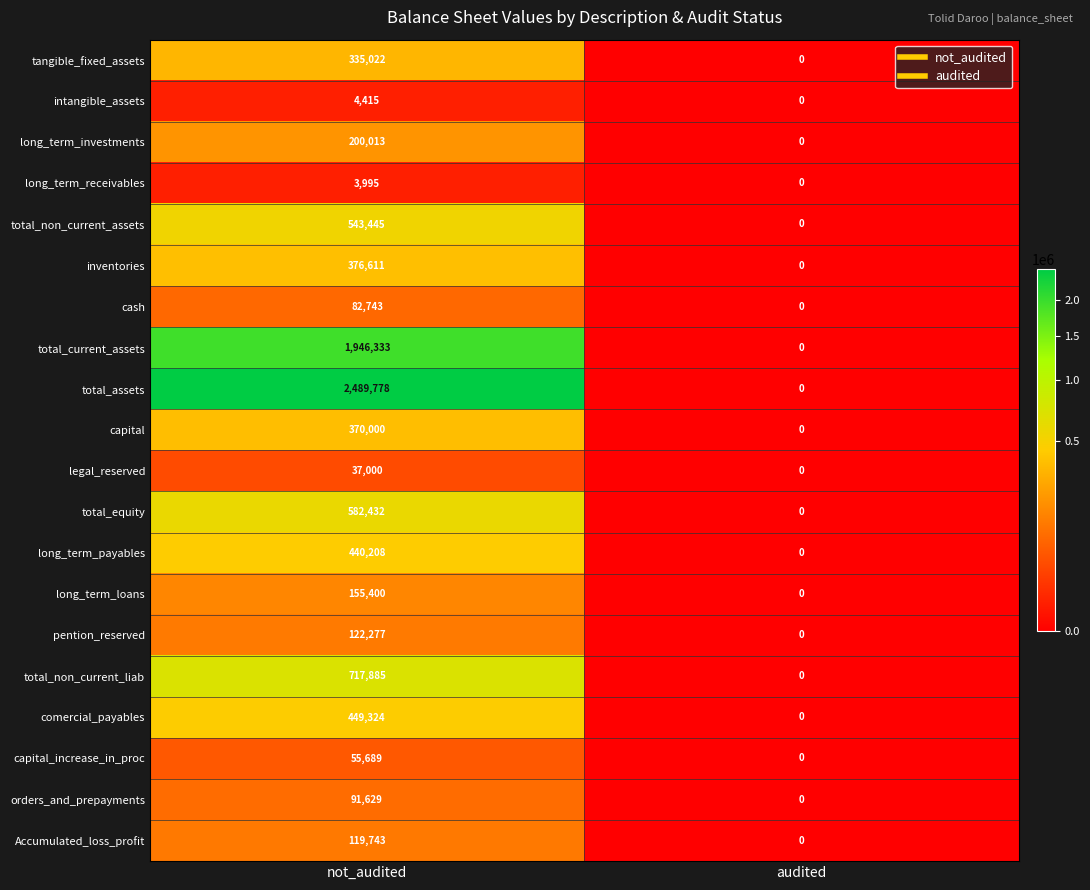

True or false: comercial_payables has a value of 449324 at not_audited.

True